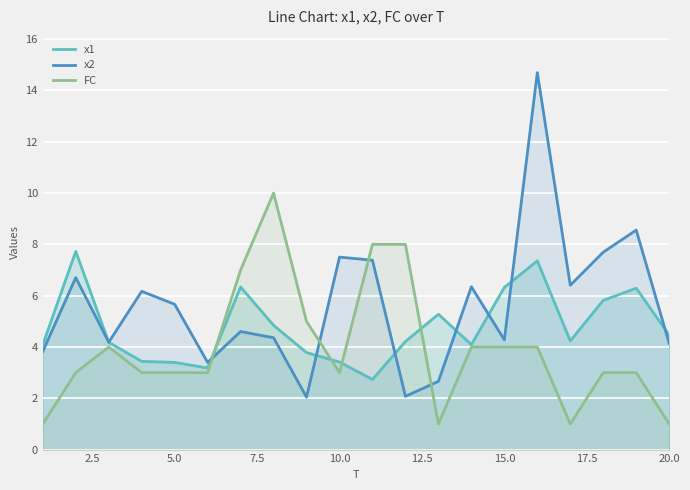

Rank the series by their maximum value, from highest to lowest.

x2, FC, x1